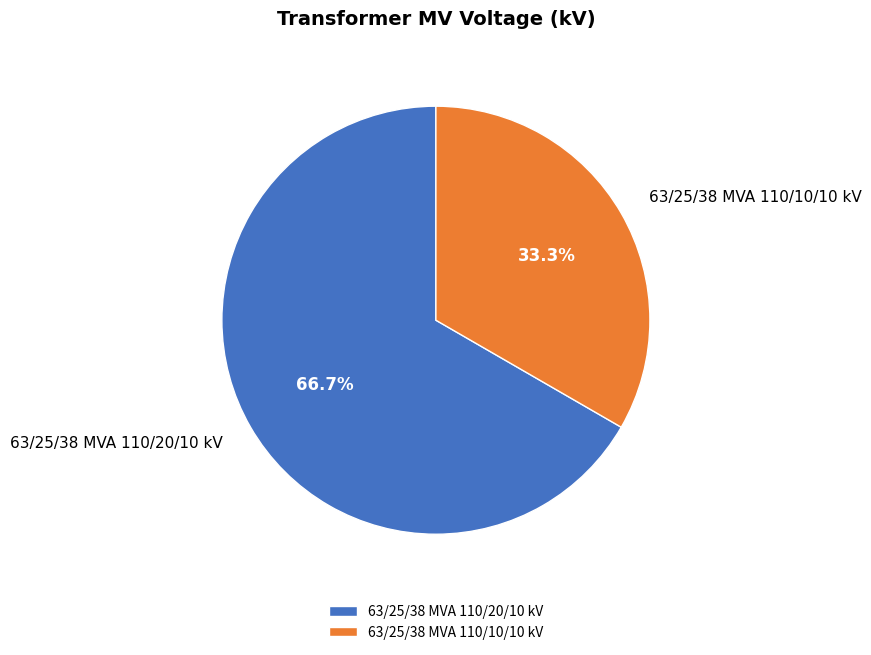

To the nearest percent, what percentage of the pie is 63/25/38 MVA 110/10/10 kV?

33%